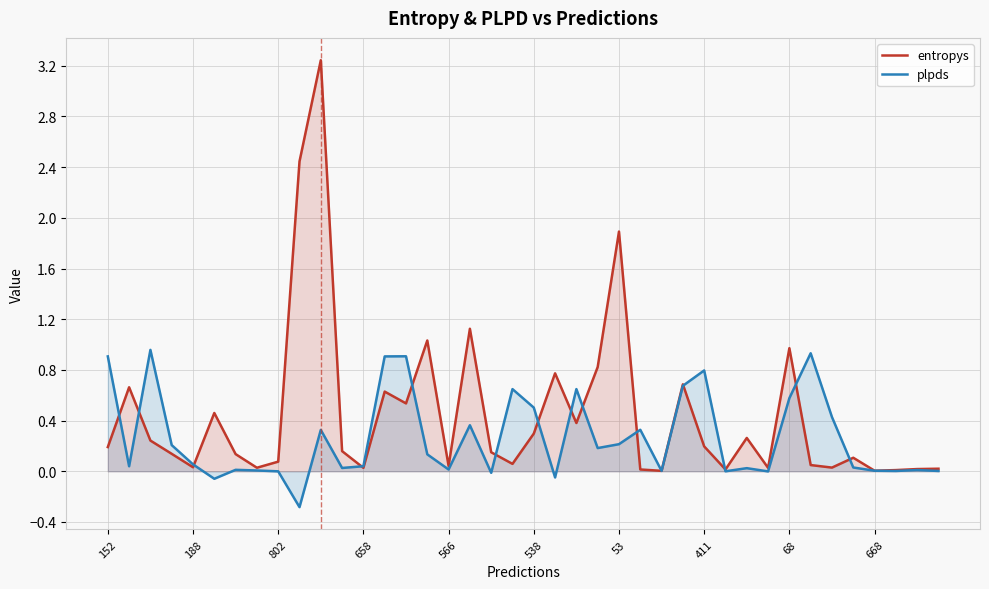

Which series has the widest spread of values?

entropys